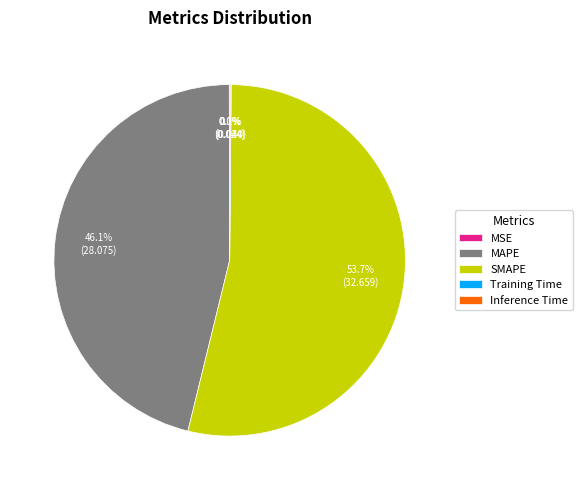

What is the largest slice in the pie chart?

SMAPE